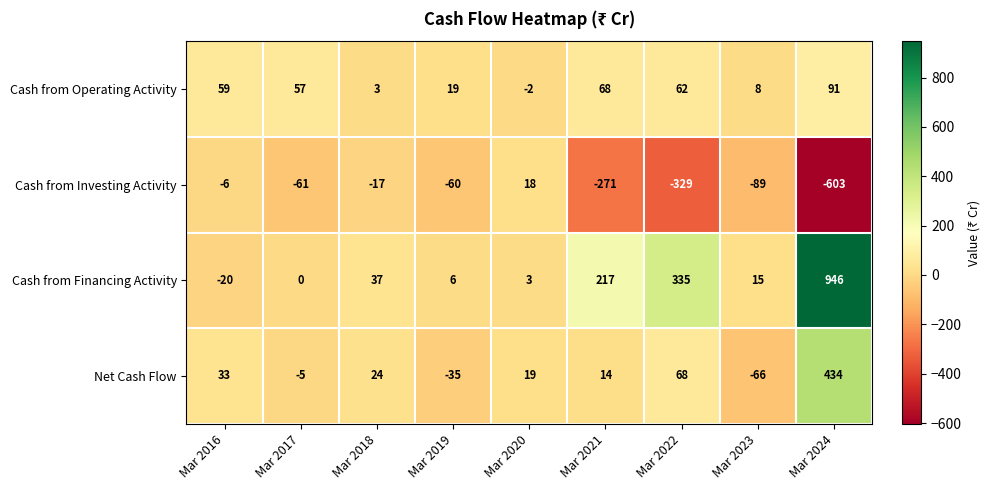

Which series has the largest total across all categories?

Cash from Financing Activity